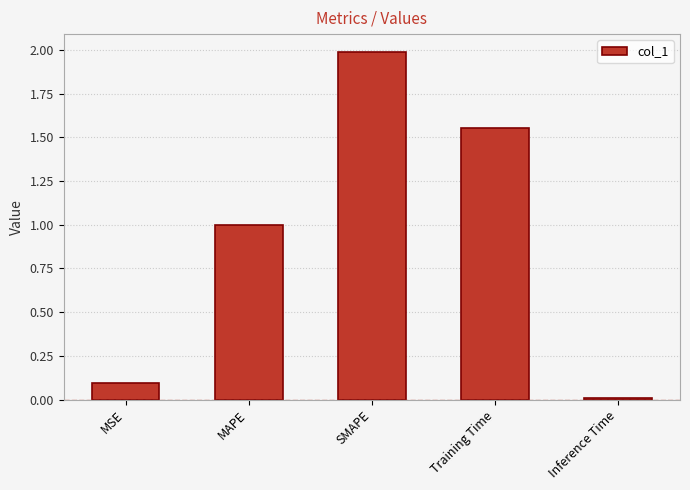

List the labels in order of value, smallest first.

Inference Time, MSE, MAPE, Training Time, SMAPE